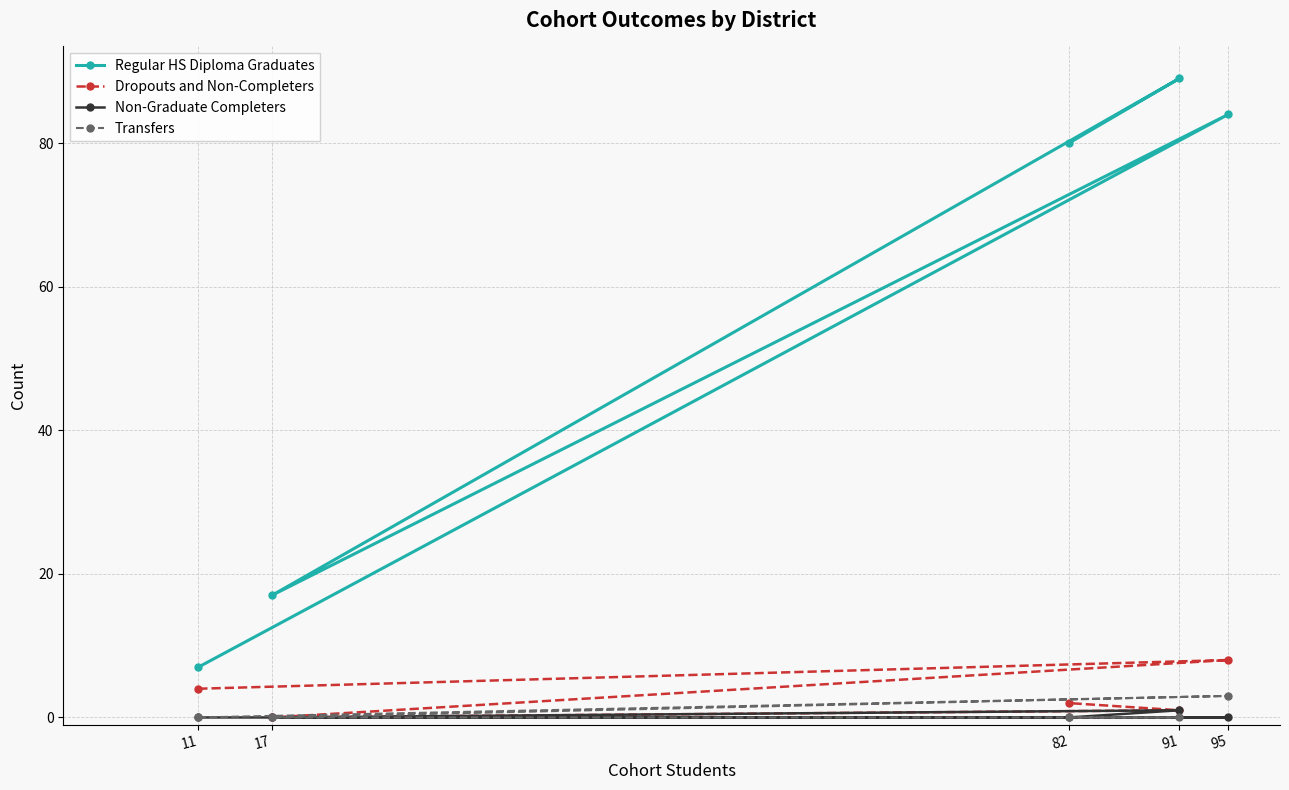

What is the average value of the Transfers series?

1